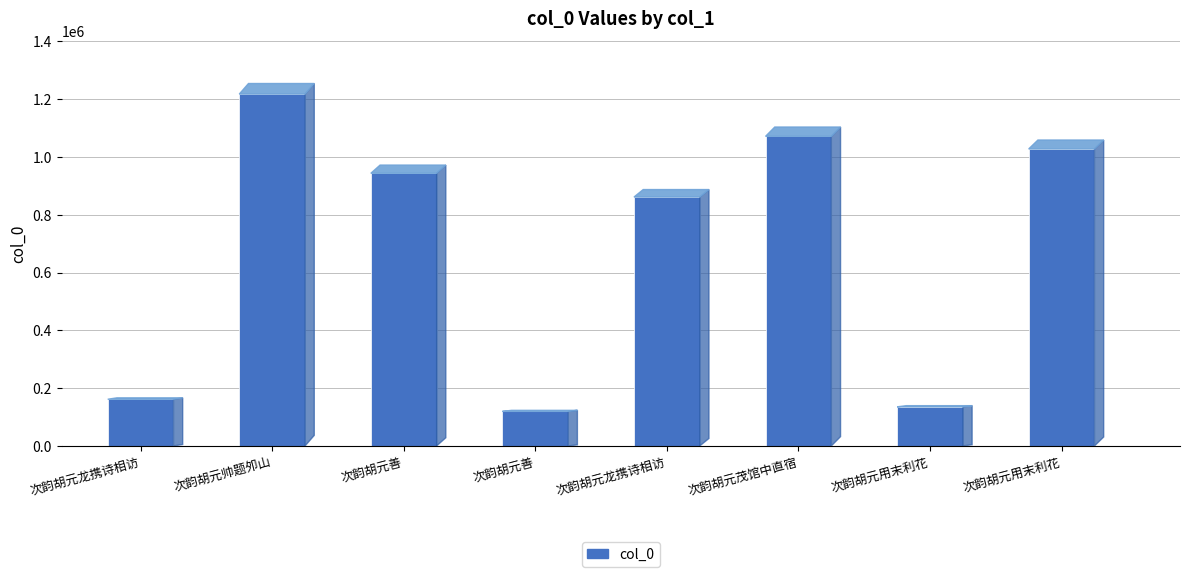

What is the difference between the maximum and minimum values?

1098385